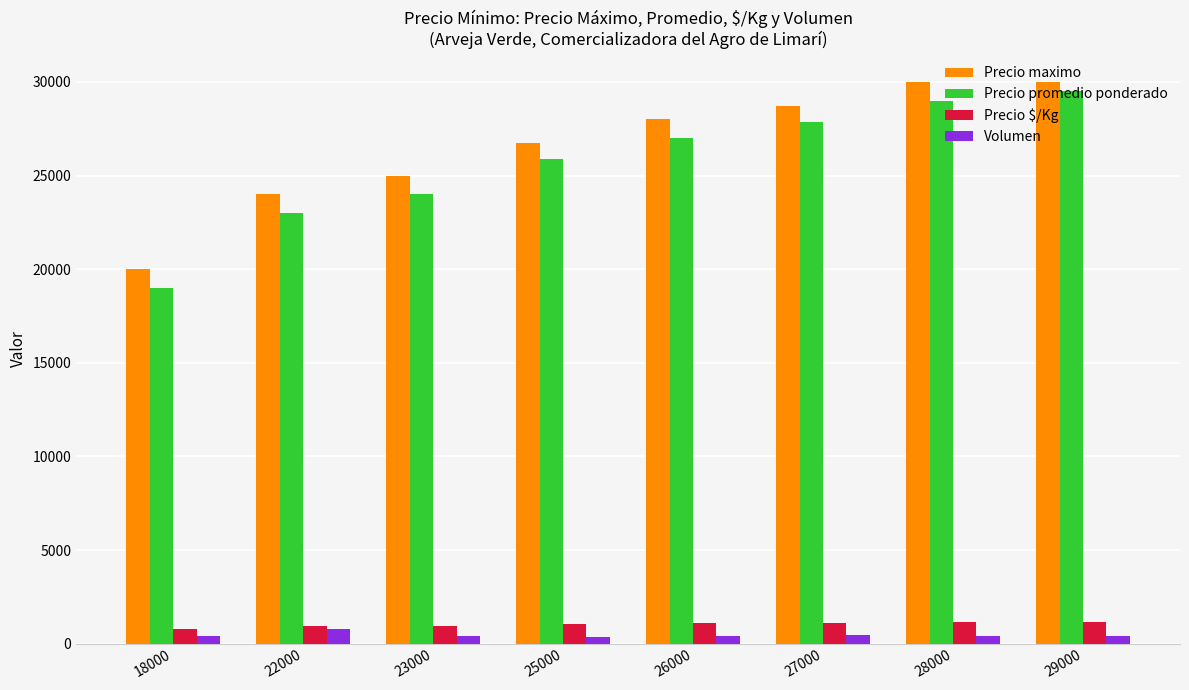

What is the value of the Precio $/Kg bar at the 5th from the left?

1080